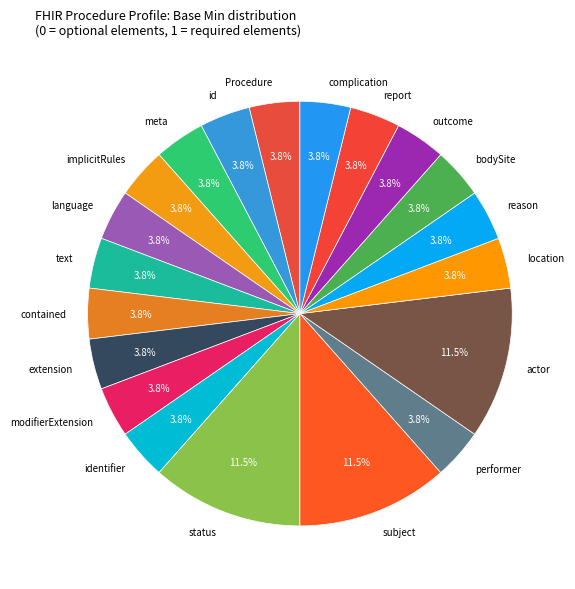

To the nearest percent, what is the difference between the largest and smallest slice percentages?

8%